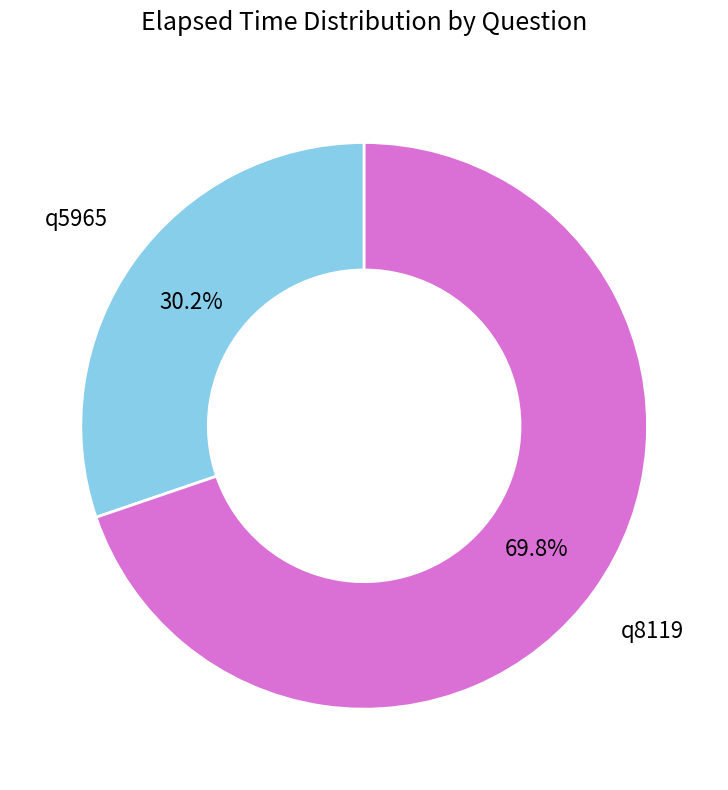

Between q5965 and q8119, which is larger?

q8119